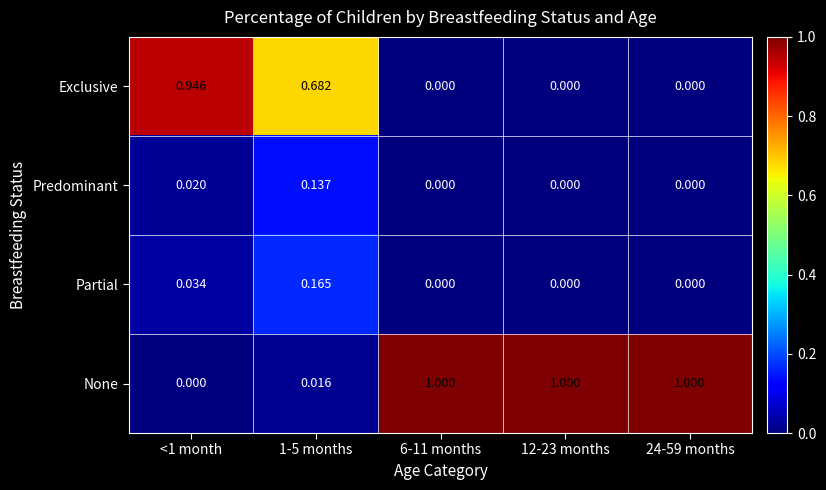

List the series in order of their peak value, highest first.

None, Exclusive, Partial, Predominant